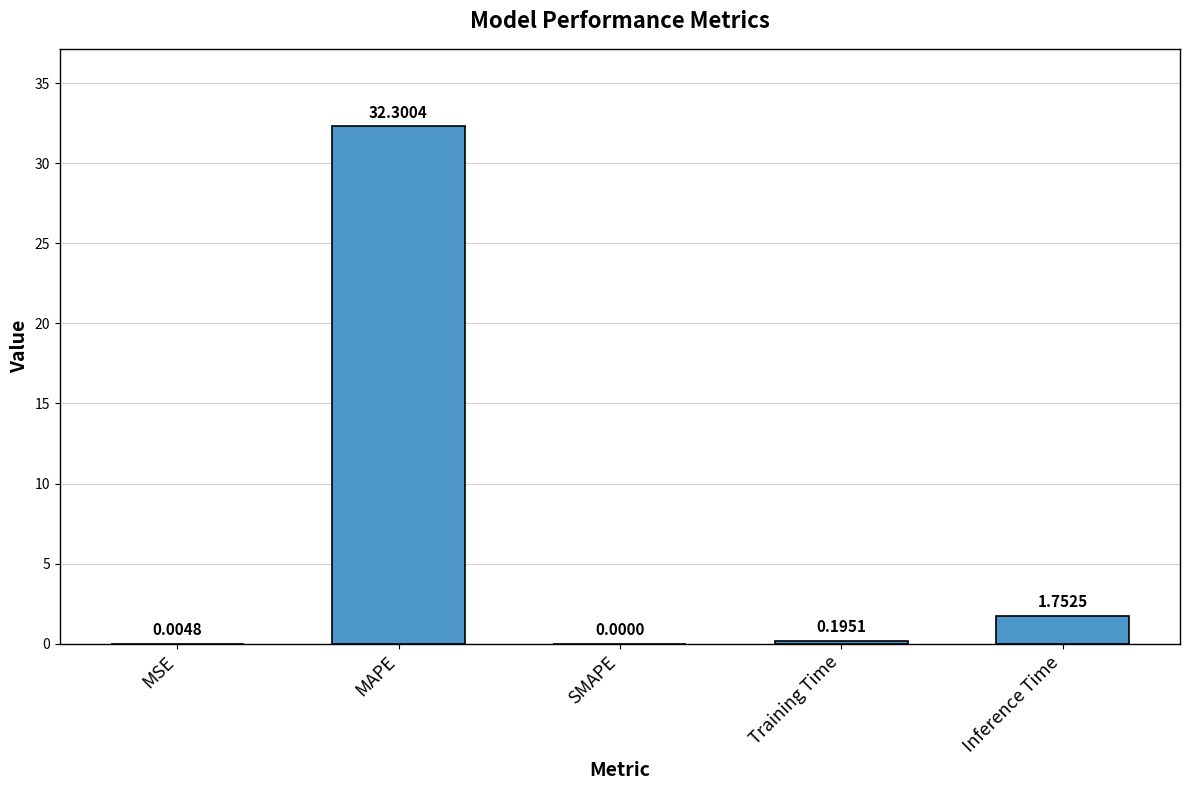

Where is the data nearest to the value 16?

Inference Time